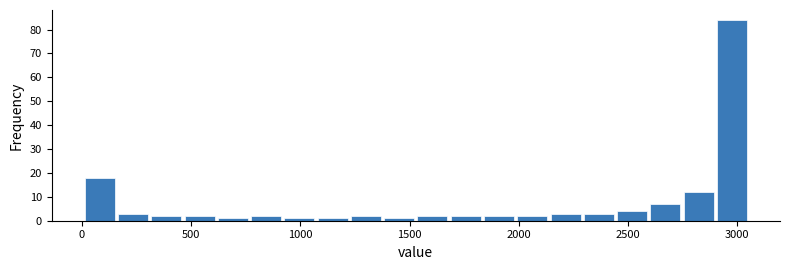

Around what value on the x-axis is the tallest bar? Give the approximate position of its centre, as read against the axis.

3000